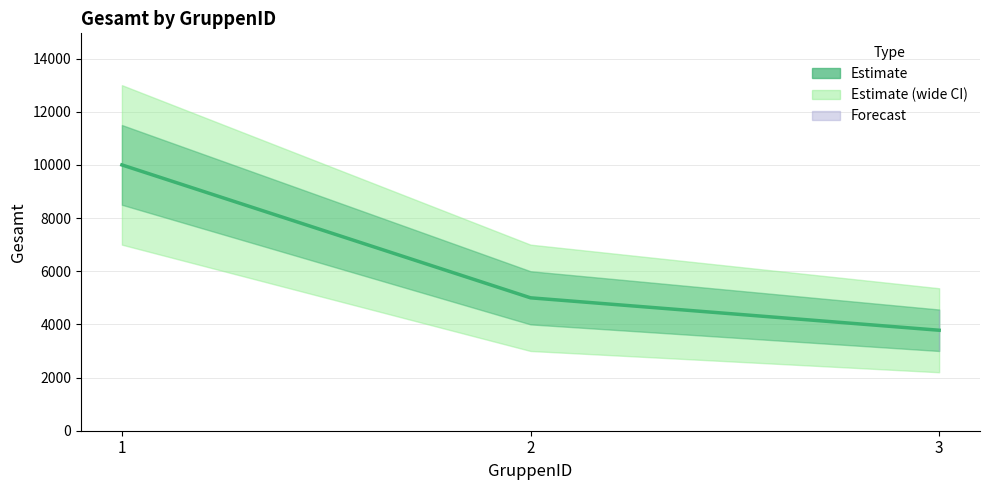

Reading right to left, list all the values displayed in this chart.

3780	5000	10000